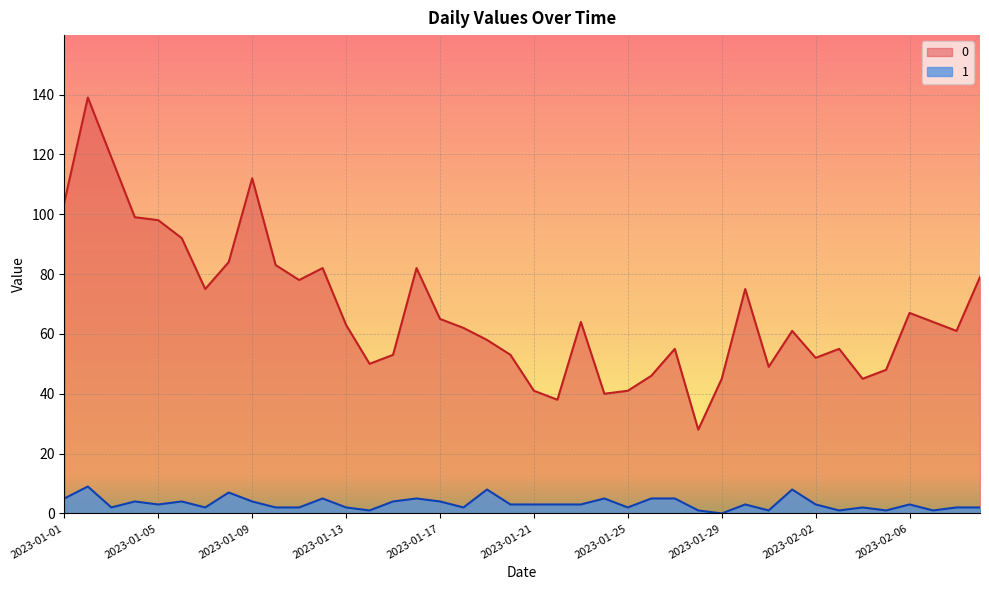

What is the value of the 1 point at the 3rd from the left?

2